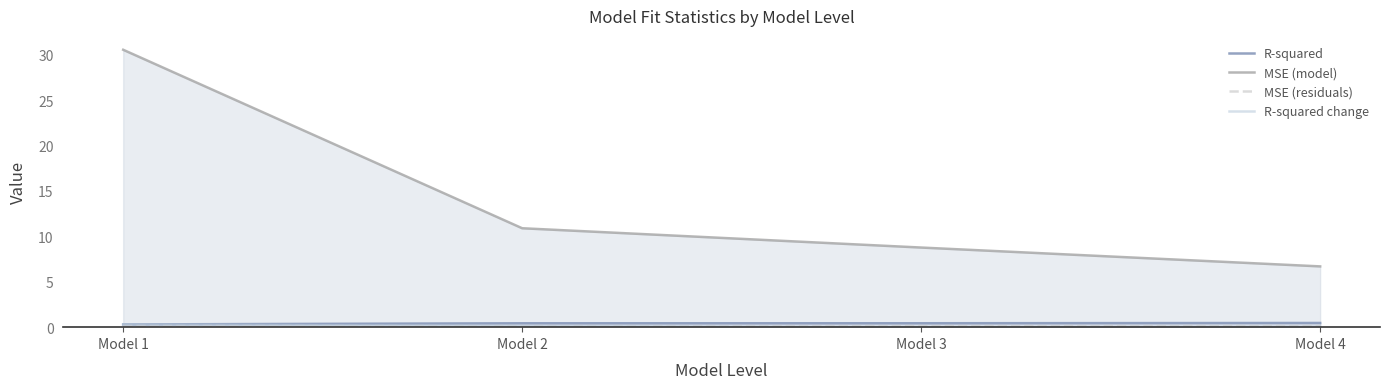

Reading right to left, what are all the values shown in this chart?

R-squared: 0.5	0.4	0.4	0.3
MSE (model): 6.7	8.8	10.9	30.5
MSE (residuals): 0.1	0.1	0.1	0.1
R-squared change: 0.0	0.0	0.1	0.3